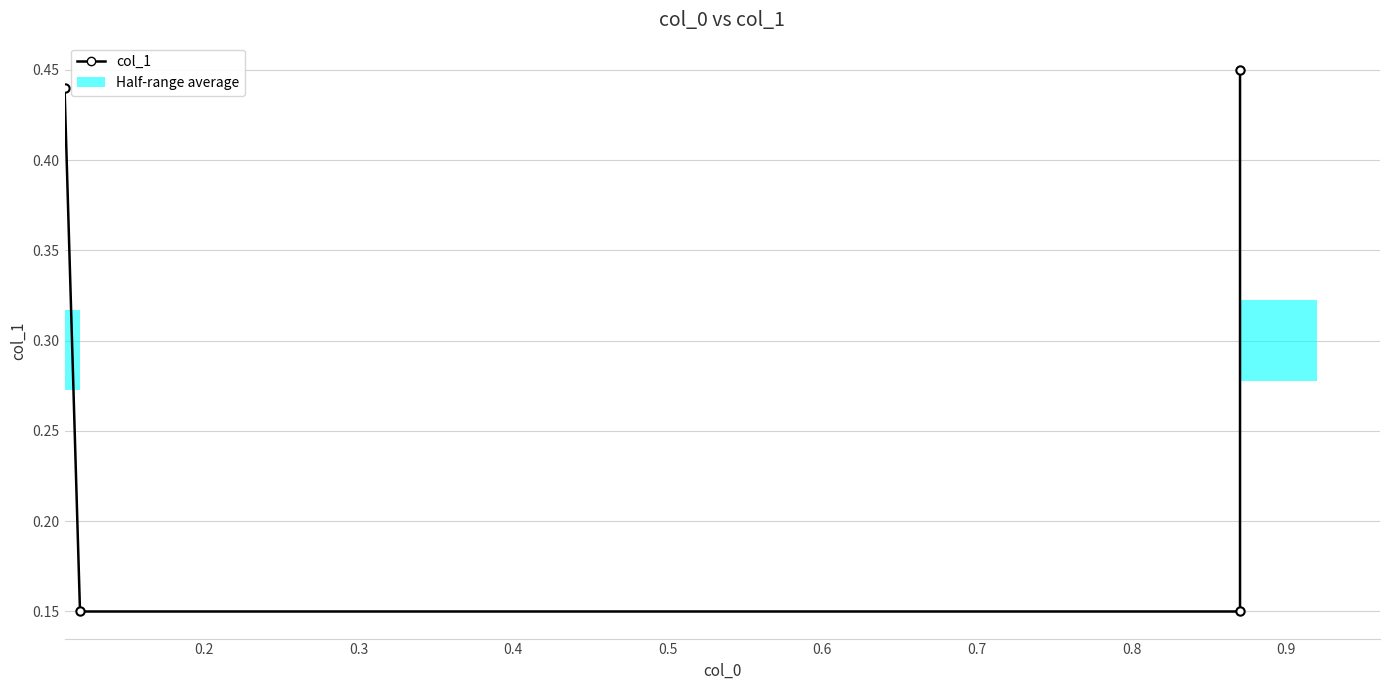

Reading right to left, list all the values displayed in this chart.

0.5	0.1	0.1	0.4